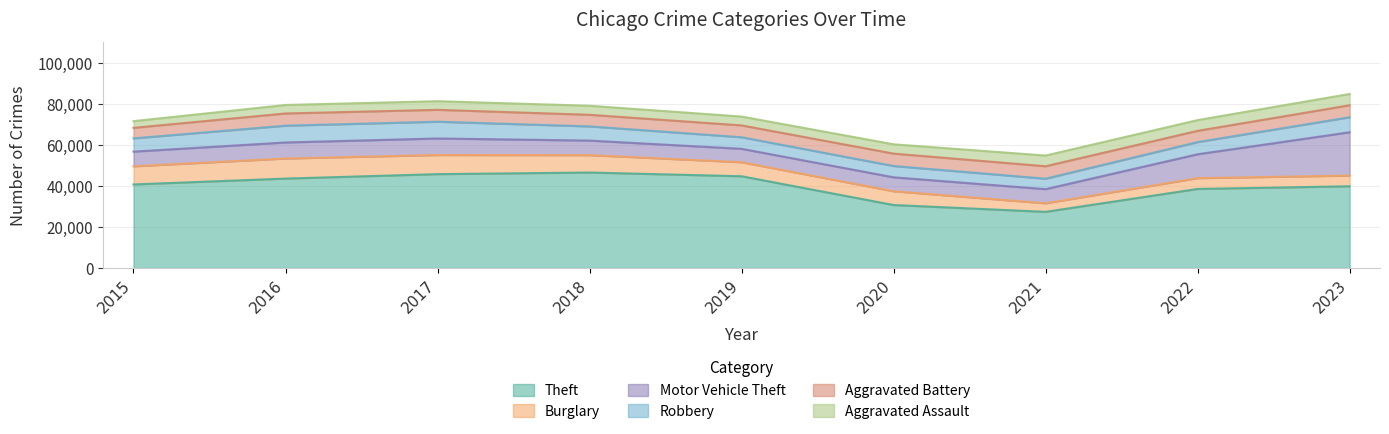

How many data points in Aggravated Assault are less than 4398?

4